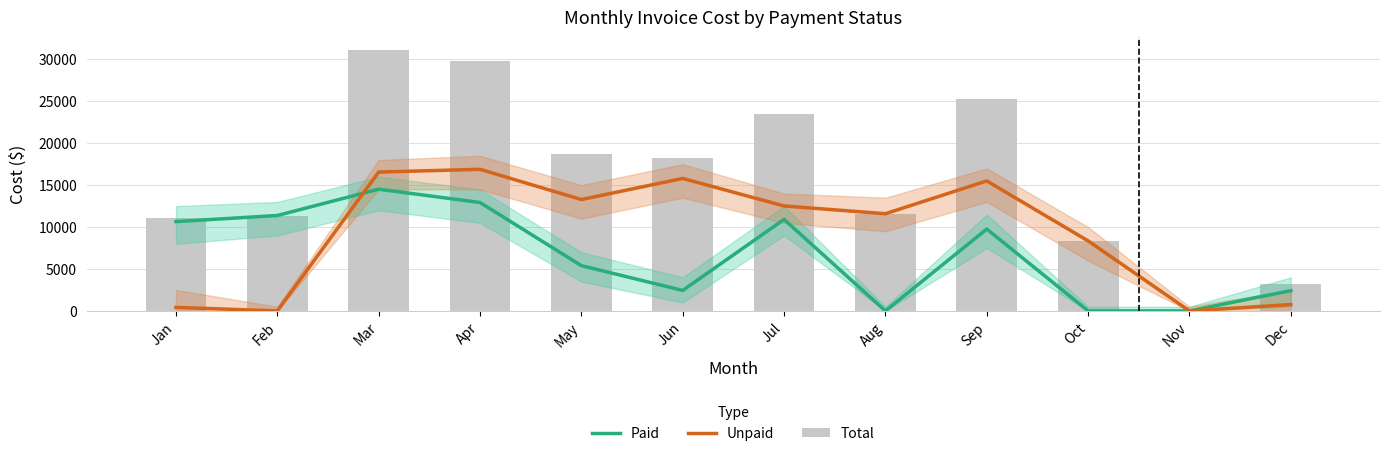

How many groups of bars are there?

12